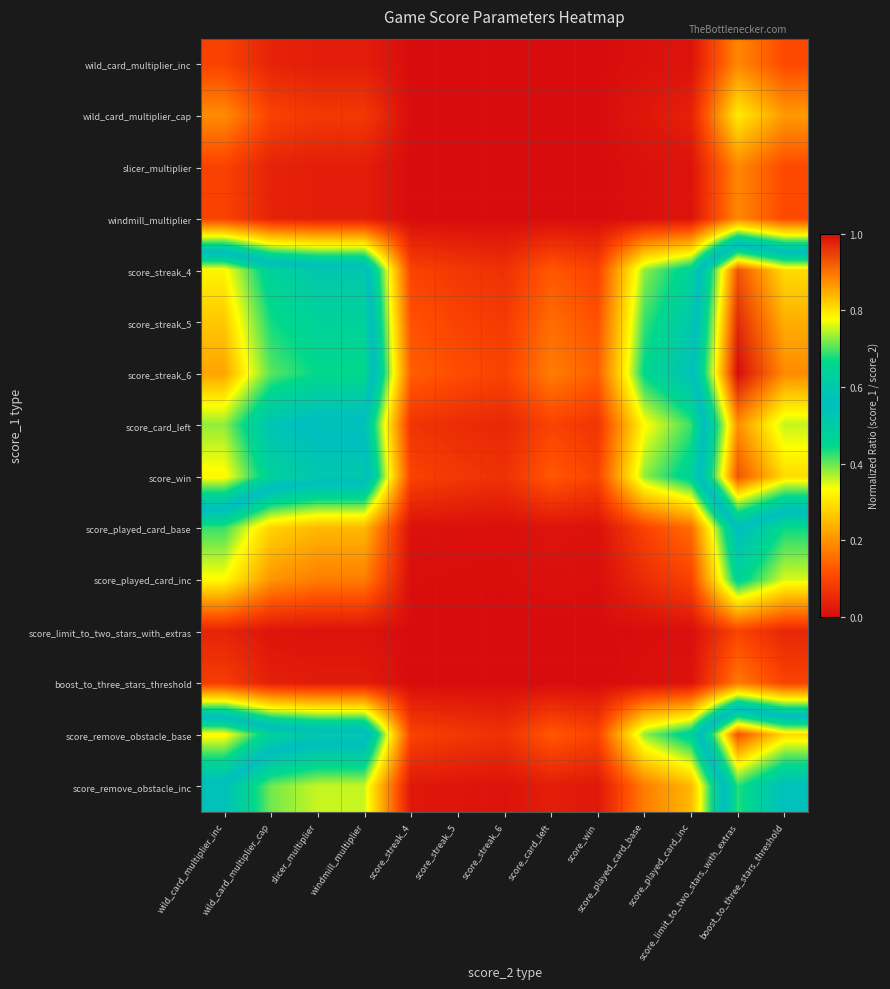

Which has a higher value, score_played_card_inc or score_win?

score_played_card_inc